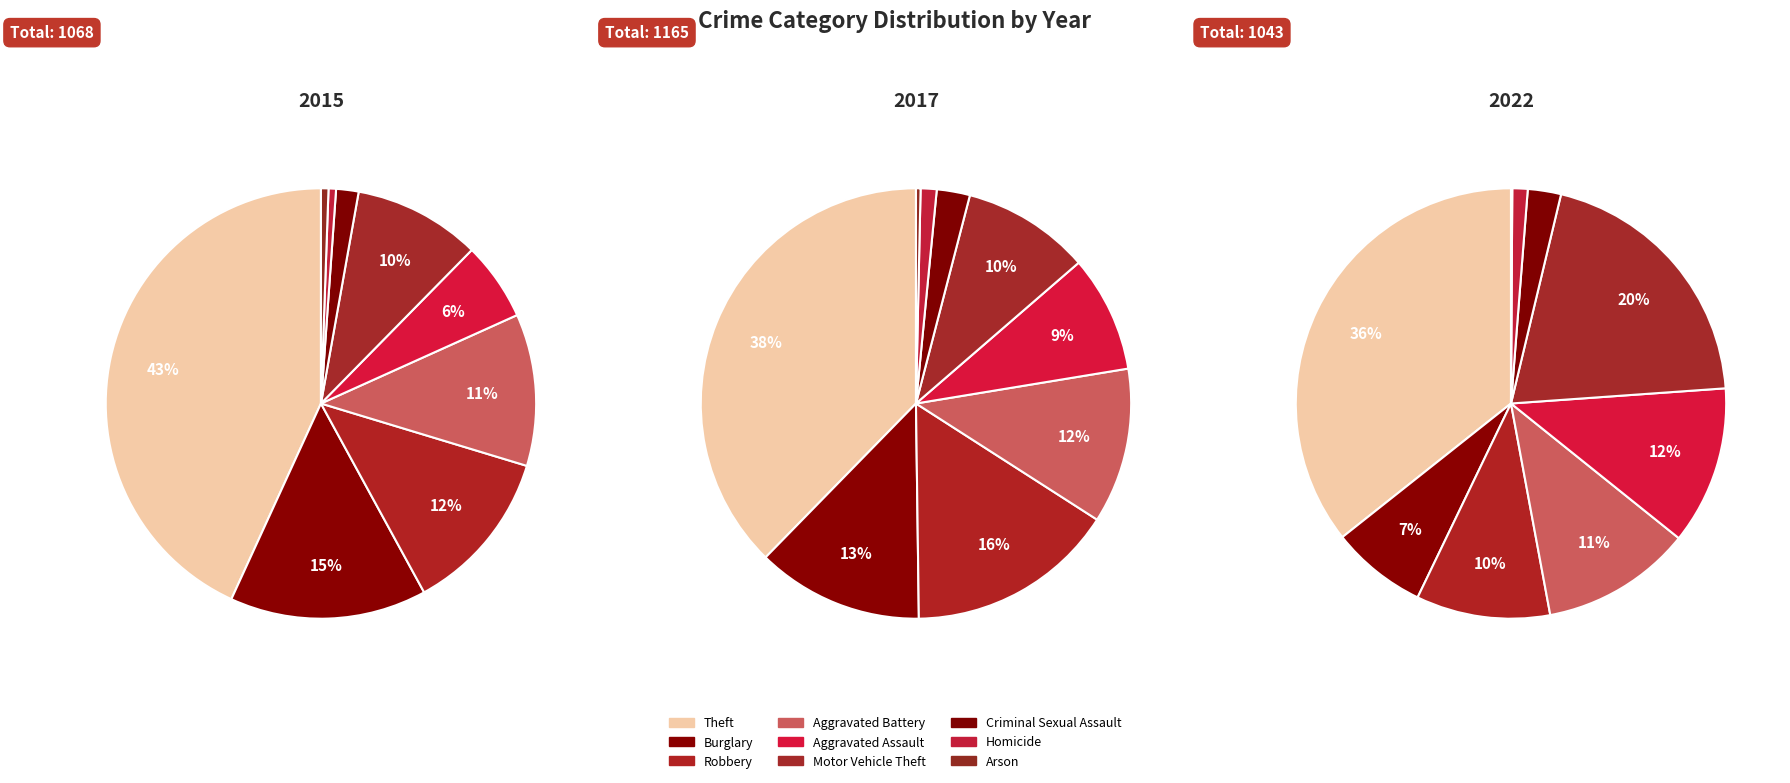

How many slices are in this pie chart?

9